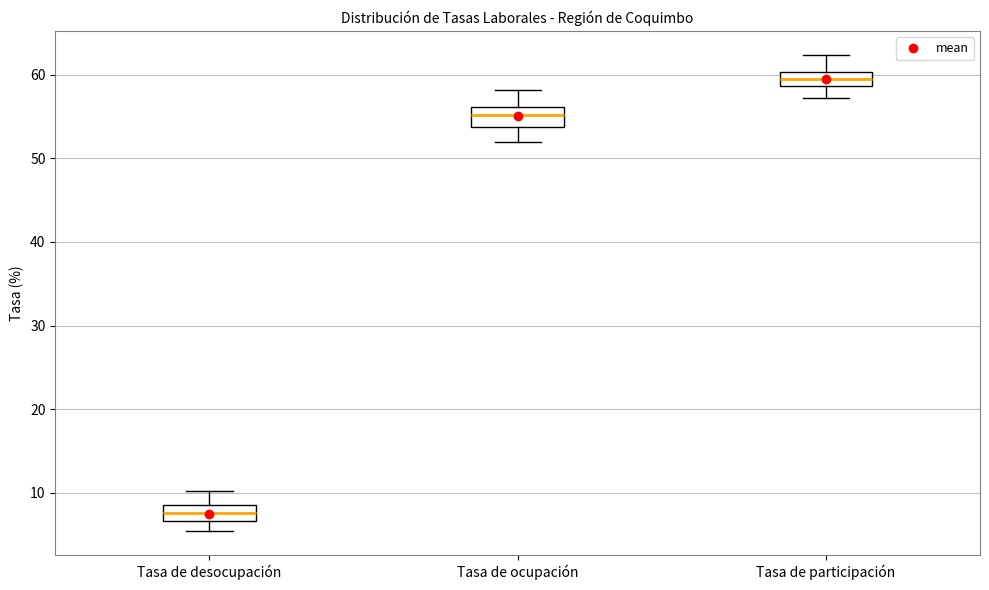

Reading left to right, read every box against the y-axis: the position of its median line, the range the box covers, and the ends of its whiskers. The values are not printed on the chart, so give them approximately, as read against the axis.

Tasa de desocupación: median 8, box 7 to 9, whiskers 5 to 10
Tasa de ocupación: median 55, box 54 to 56, whiskers 52 to 58
Tasa de participación: median 60 (inside the box), box 59 to 60, whiskers 57 to 62